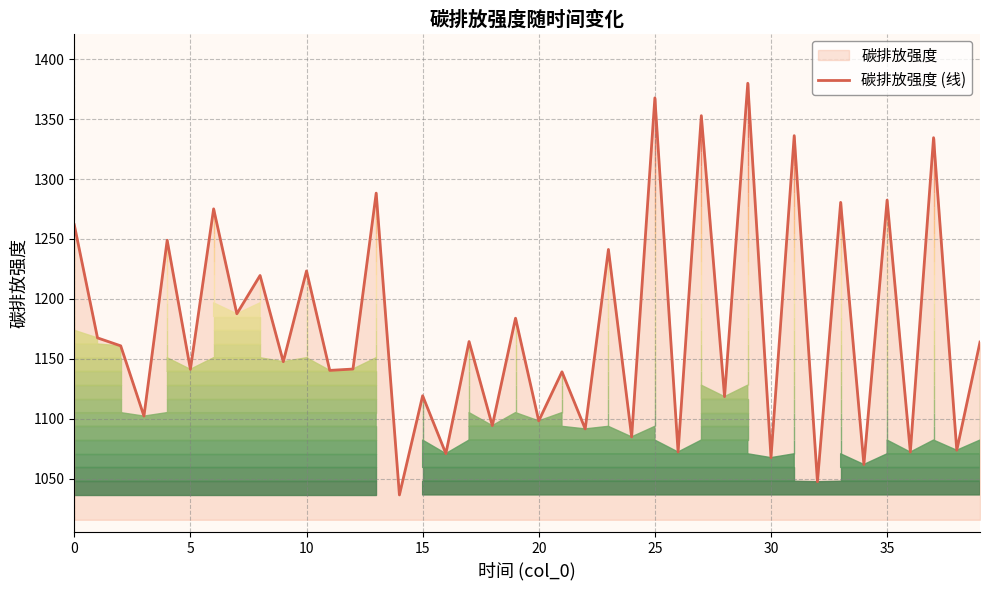

What is the label of the 21st point from the right?

19